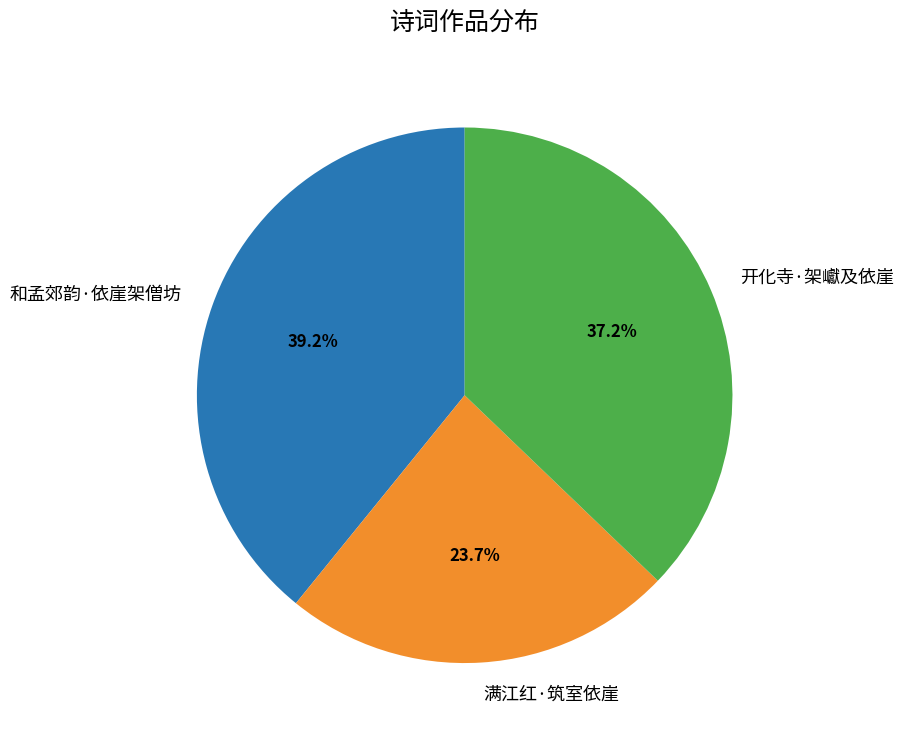

Between 开化寺·架巘及依崖 and 满江红·筑室依崖, which is larger?

开化寺·架巘及依崖